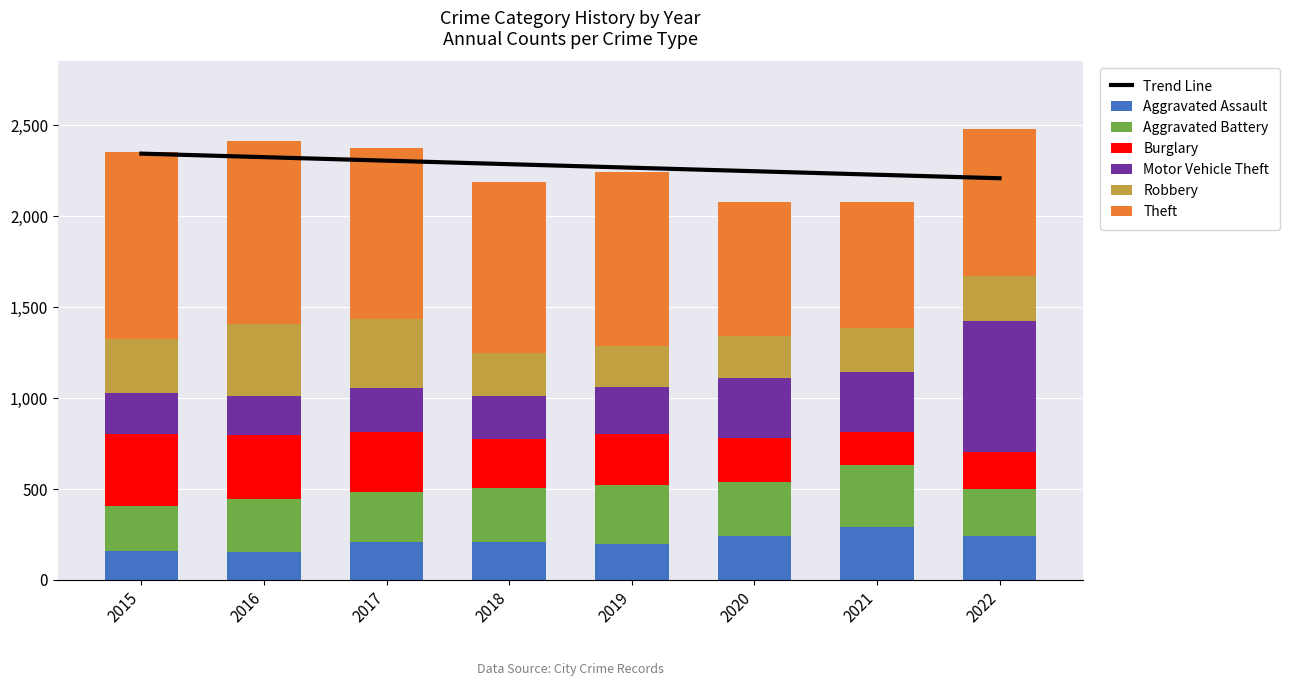

Reading left to right, what are all the values shown in this chart?

Aggravated Assault: 2015=160	2016=154	2017=207	2018=206	2019=197	2020=242	2021=292	2022=239
Aggravated Battery: 2015=246	2016=288	2017=277	2018=297	2019=321	2020=294	2021=336	2022=261
Burglary: 2015=393	2016=352	2017=327	2018=273	2019=281	2020=245	2021=185	2022=201
Motor Vehicle Theft: 2015=228	2016=218	2017=243	2018=232	2019=260	2020=328	2021=329	2022=722
Robbery: 2015=297	2016=394	2017=381	2018=237	2019=224	2020=233	2021=244	2022=245
Theft: 2015=1027	2016=1009	2017=941	2018=941	2019=959	2020=736	2021=691	2022=812